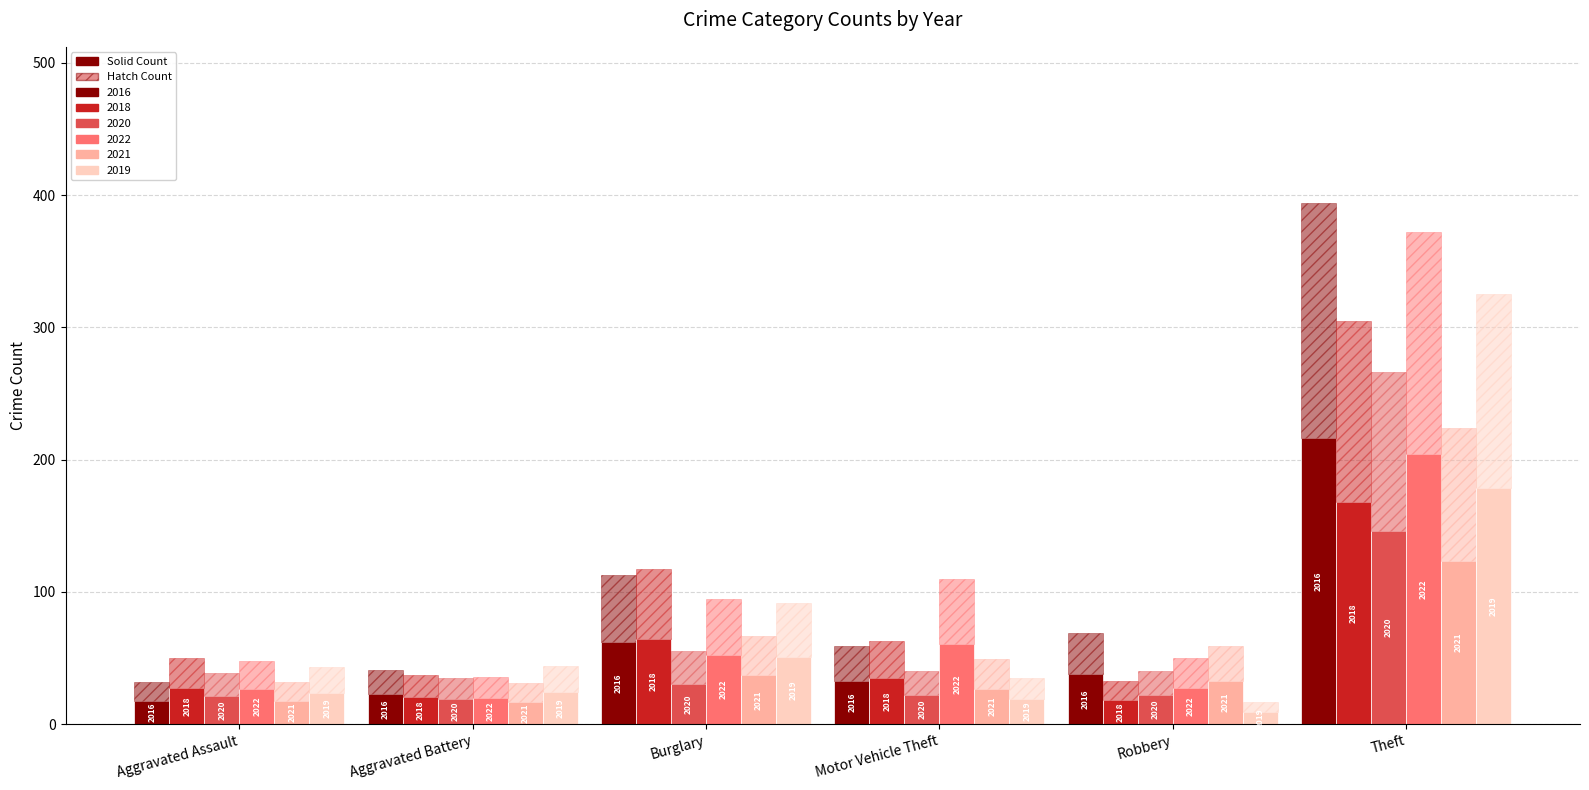

At which label does 2022 first exceed 52?

Burglary